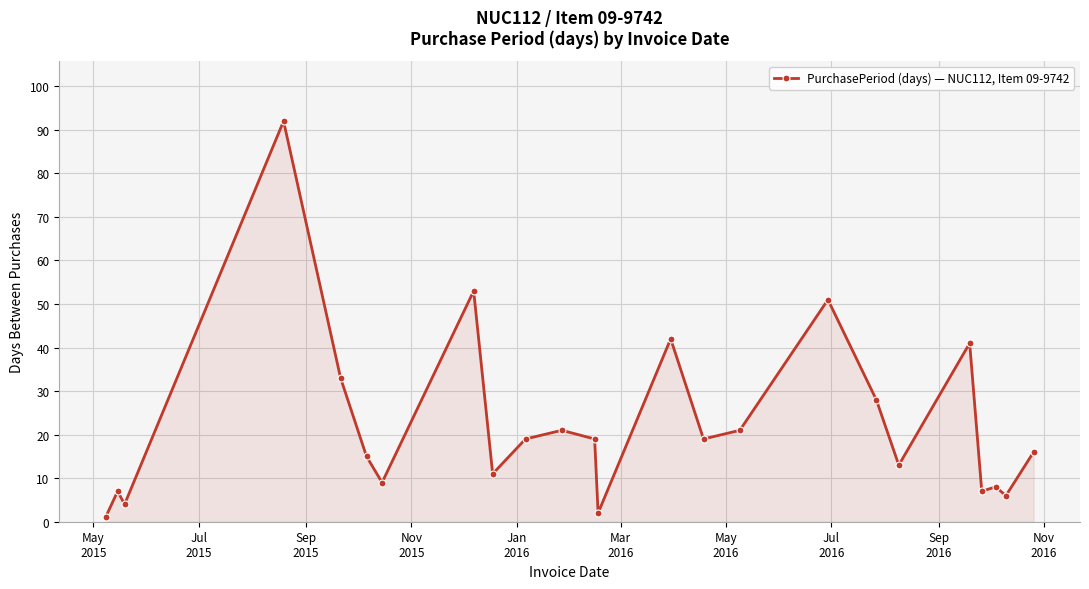

What is the smallest value displayed?

1